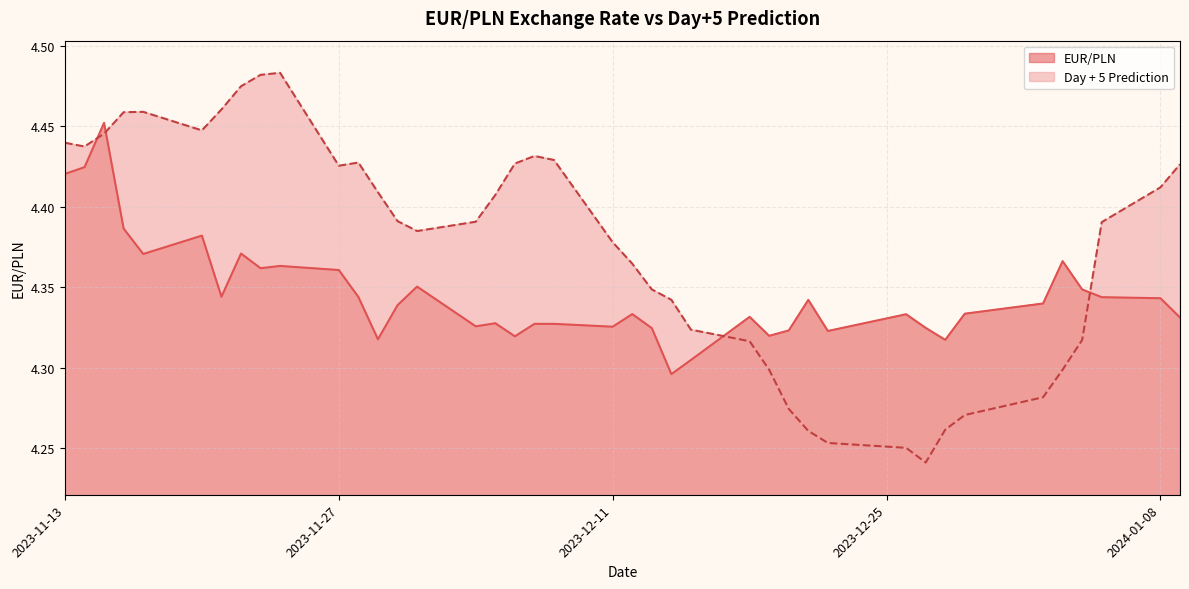

What are all the series names shown in the legend?

EUR/PLN, Day + 5 Prediction